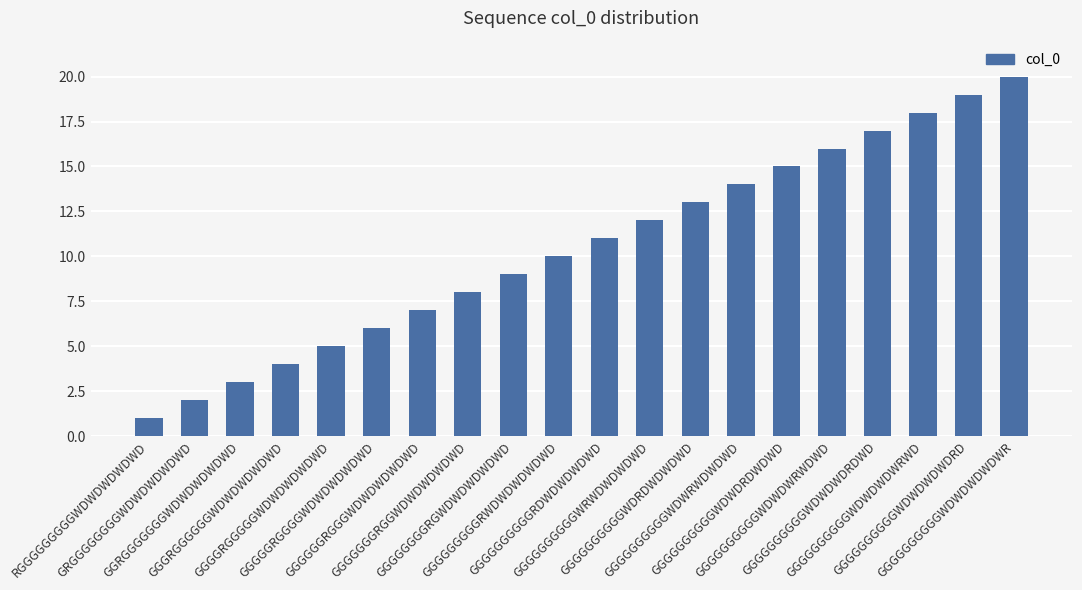

How many bars are there in total?

20